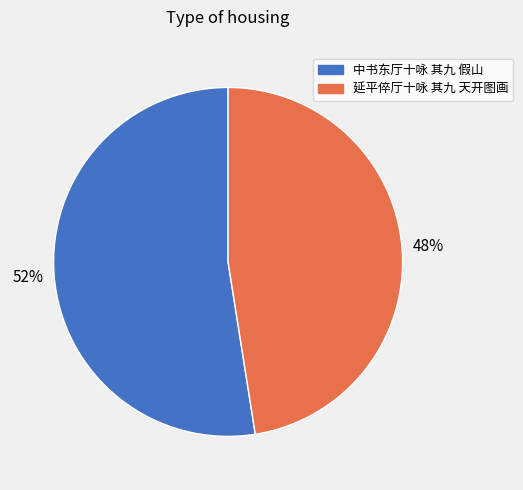

Between 中书东厅十咏 其九 假山 and 延平倅厅十咏 其九 天开图画, which is larger?

中书东厅十咏 其九 假山